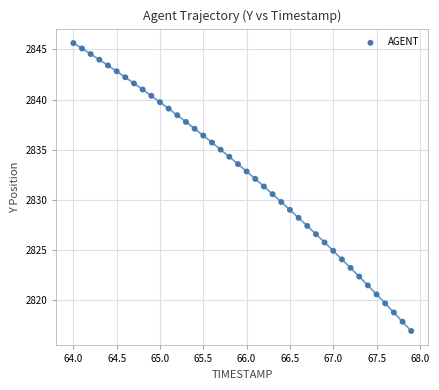

What is the range of X values (max minus min)?

3.9